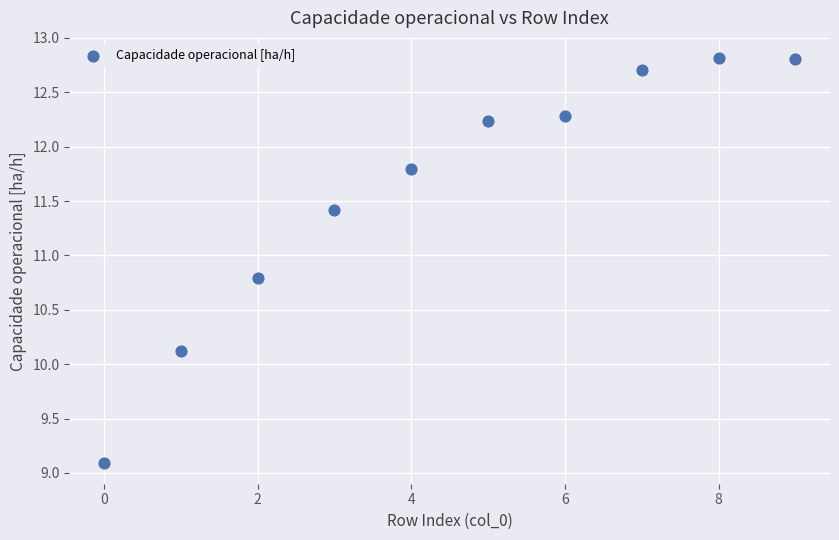

What Y value in the scatter plot is closest to 10?

10.1